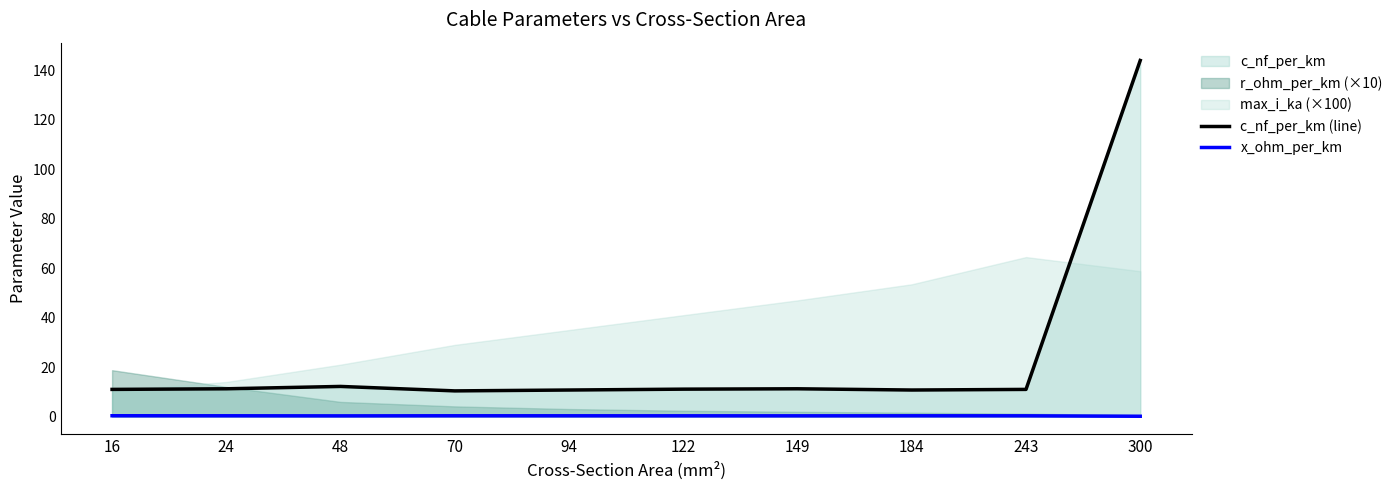

What is the total value across all series at 149?

11.6